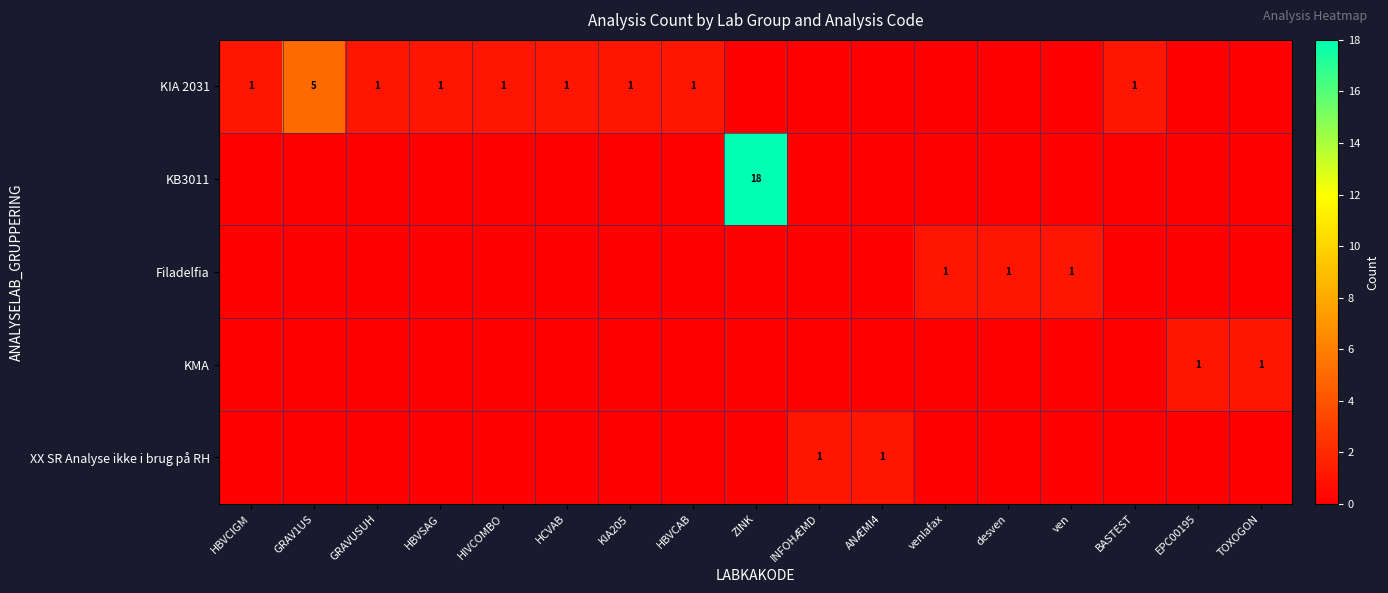

How many data points does each series have?

17